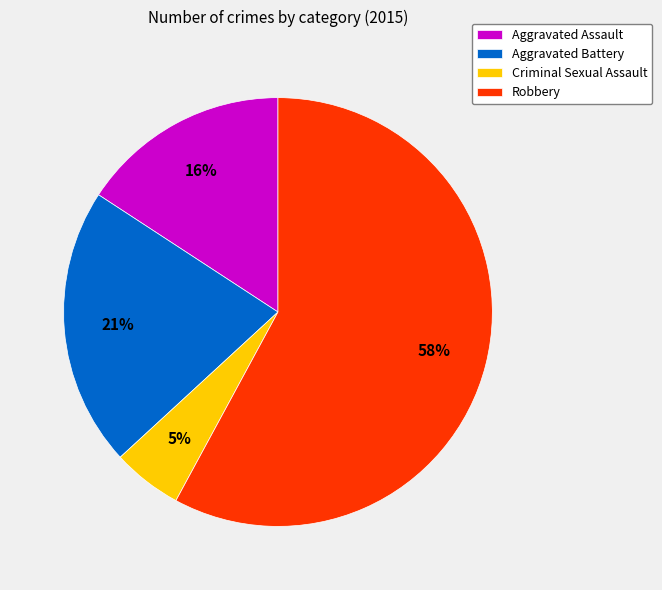

Rank the categories by value from highest to lowest.

Robbery, Aggravated Battery, Aggravated Assault, Criminal Sexual Assault